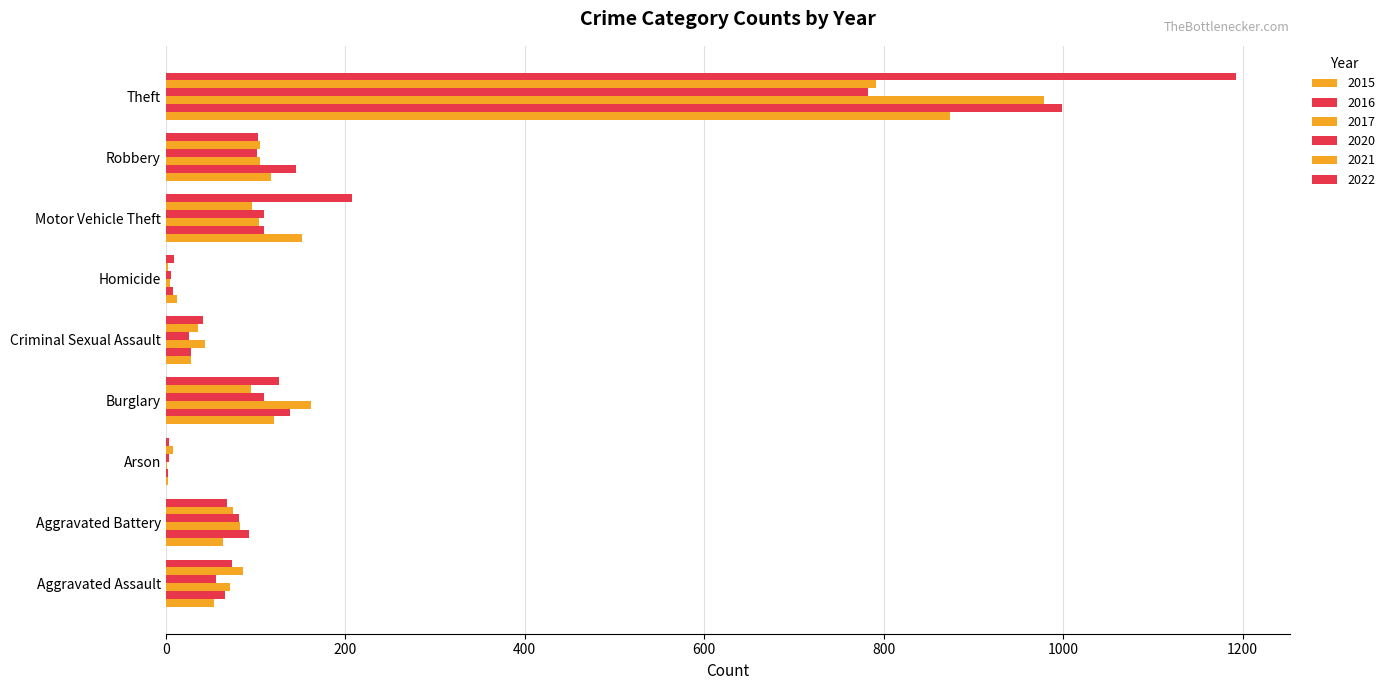

True or false: 2017 has a value of 45 at Aggravated Assault.

False